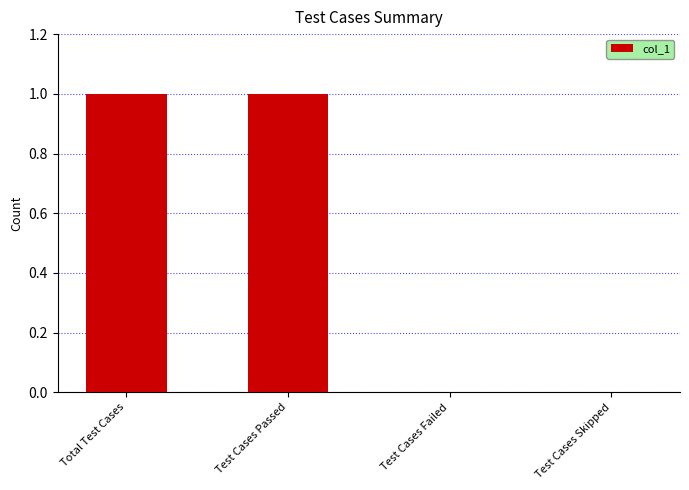

The chart shows a value of 0 at Test Cases Failed. True or false?

True